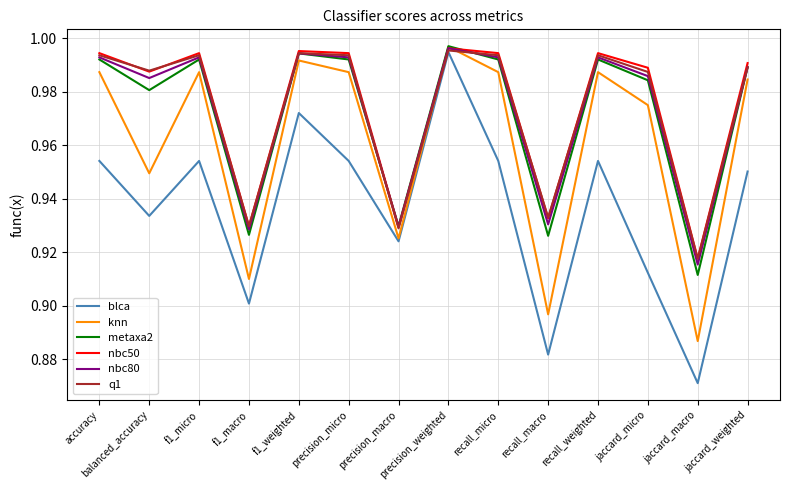

Which series changed the most between f1_macro and precision_micro?

knn